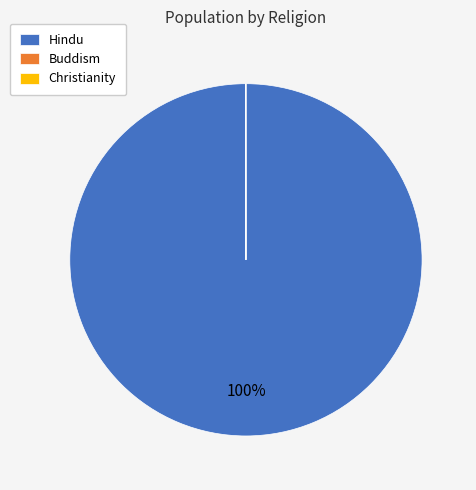

Which category has the biggest portion of the pie?

Hindu